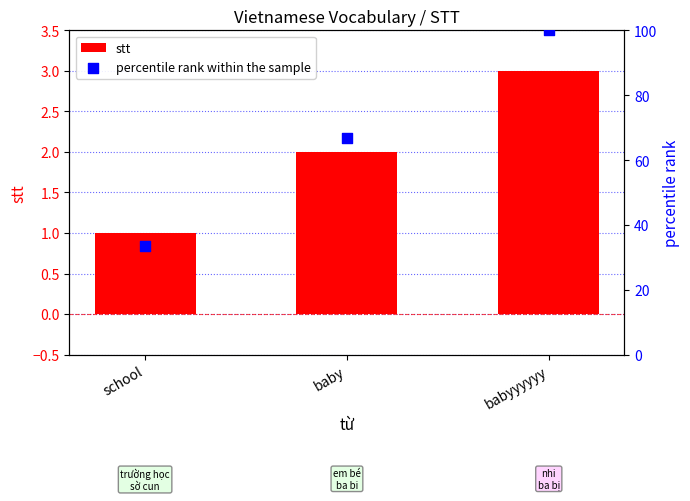

At which category is the sum across all series the highest?

babyyyyyy